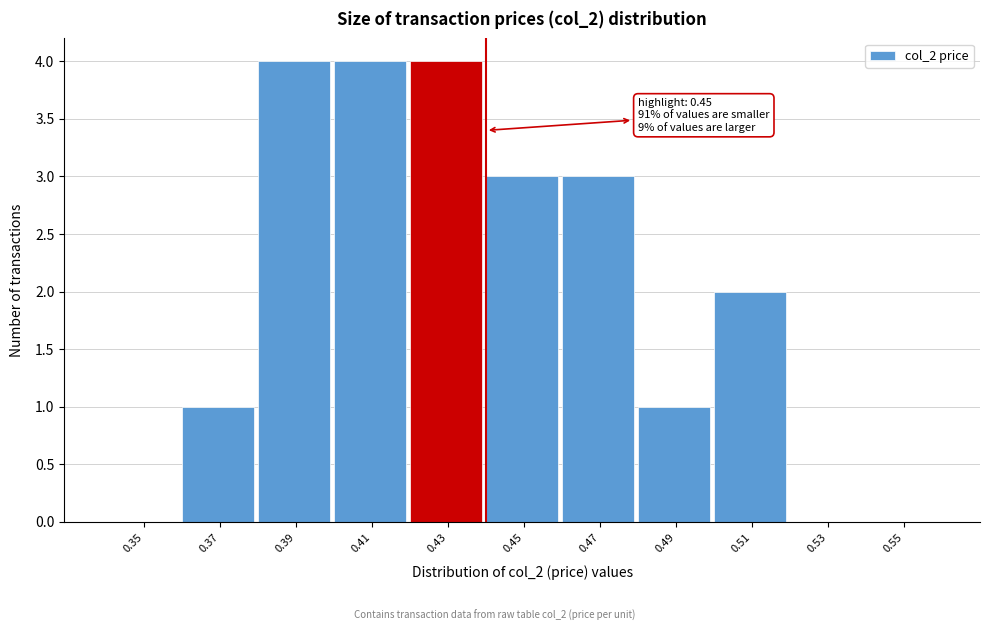

Reading right to left, transcribe all the data shown in this chart.

0.55=0	0.53=0	0.51=2	0.49=1	0.47=3	0.45=3	0.43=4	0.41=4	0.39=4	0.37=1	0.35=0